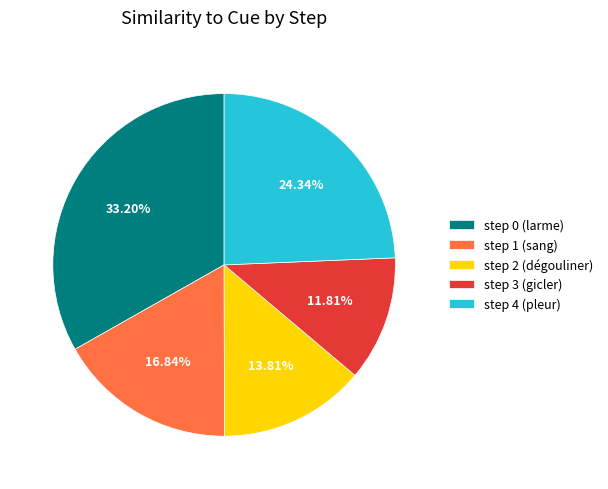

Which category has the smallest portion of the pie?

step 3 (gicler)